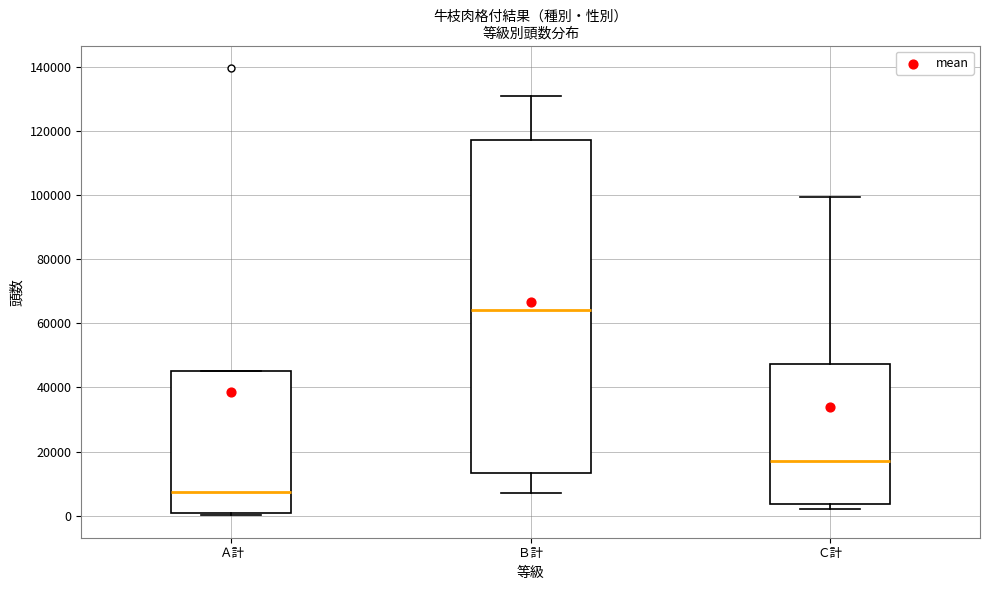

Where is the upper edge of the box for Ｂ計 on the y-axis? The values are not printed on the chart, so give them approximately, as read against the axis.

118000